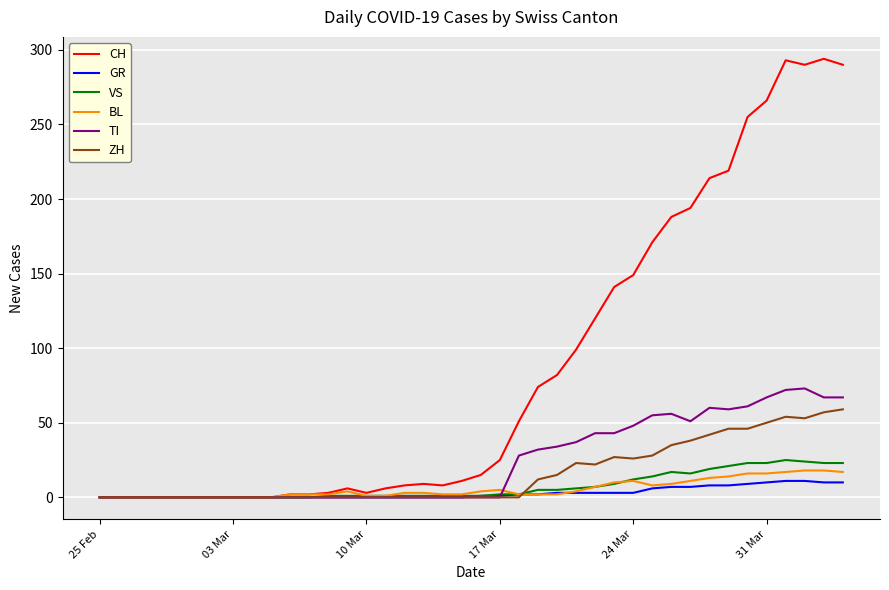

What is the greatest value displayed?

294